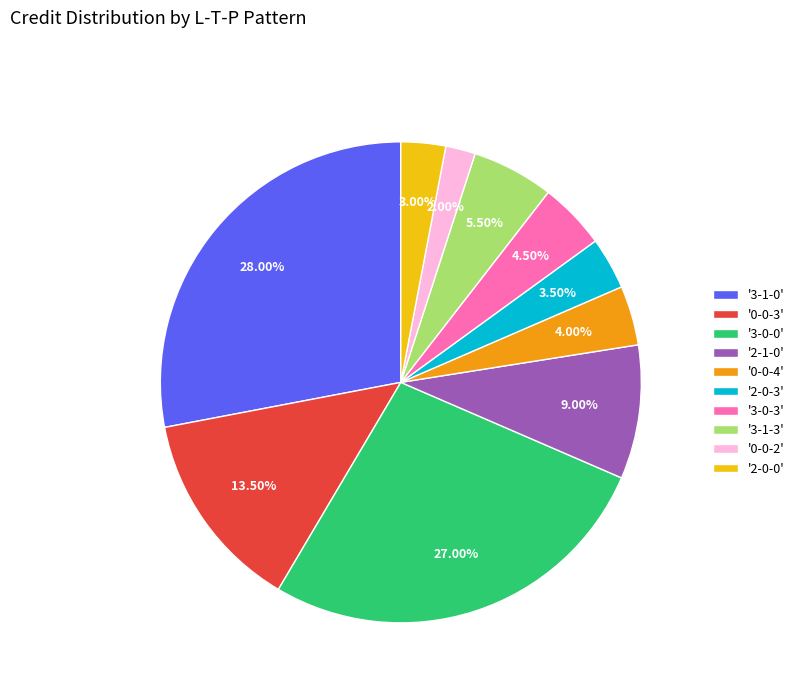

Is the sum of '2-0-3' and '0-0-4' greater than half?

No